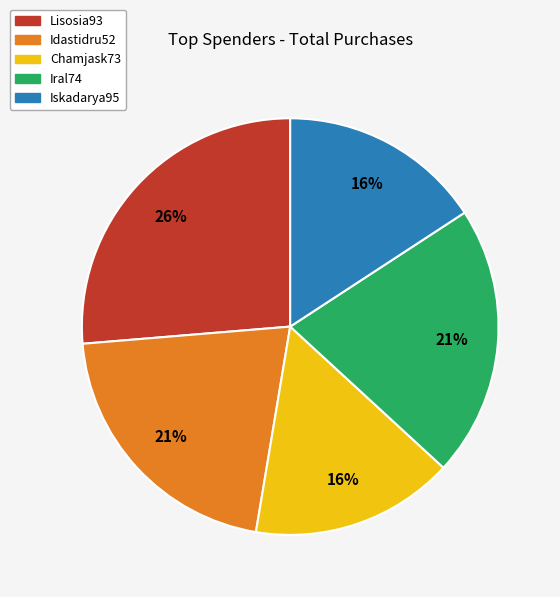

Does Lisosia93 account for over 50% of the chart?

No